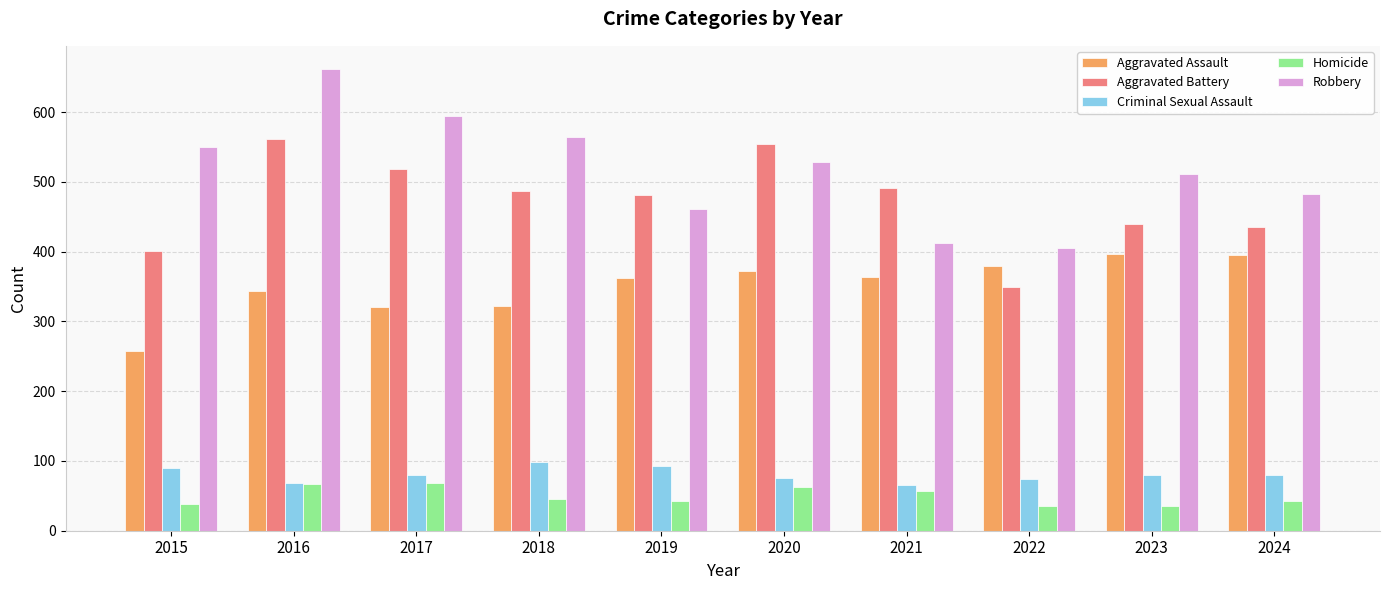

At 2017, list the series in order from smallest to largest.

Homicide, Criminal Sexual Assault, Aggravated Assault, Aggravated Battery, Robbery